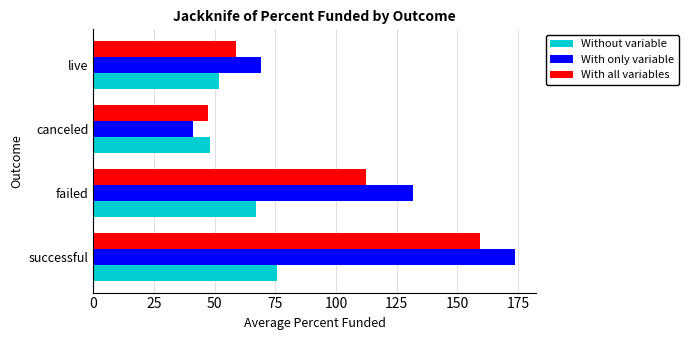

What are all the series names shown in the legend?

Without variable, With only variable, With all variables